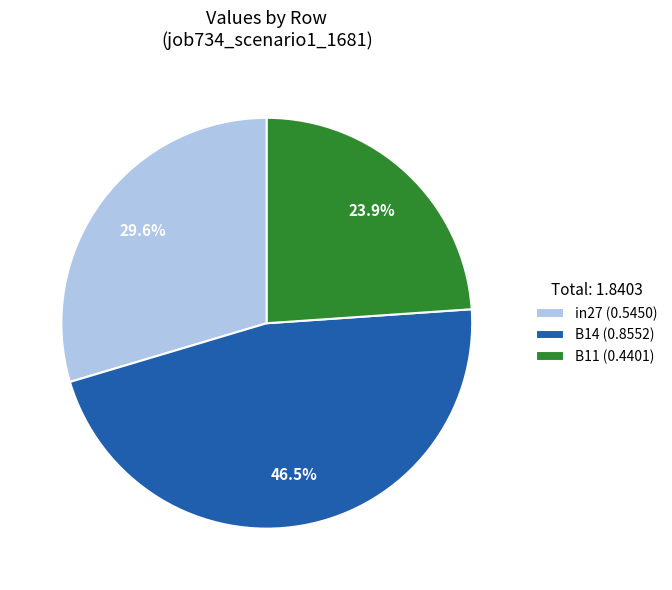

True or false: in27 accounts for 30% of the total.

True